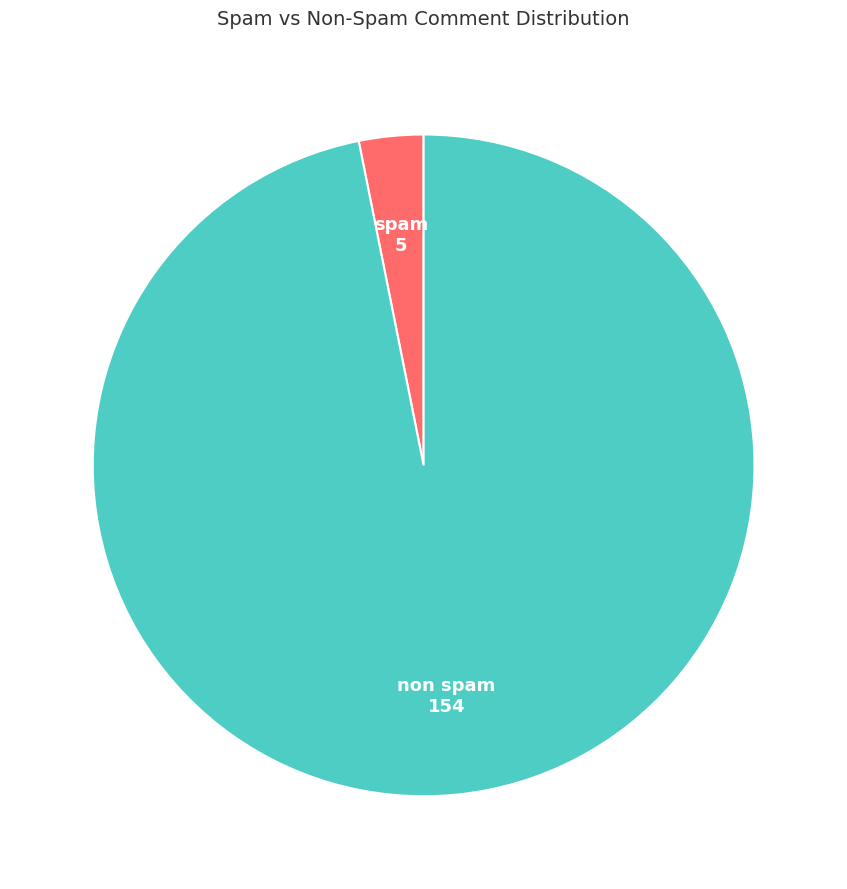

Is the sum of spam and non spam greater than half?

Yes